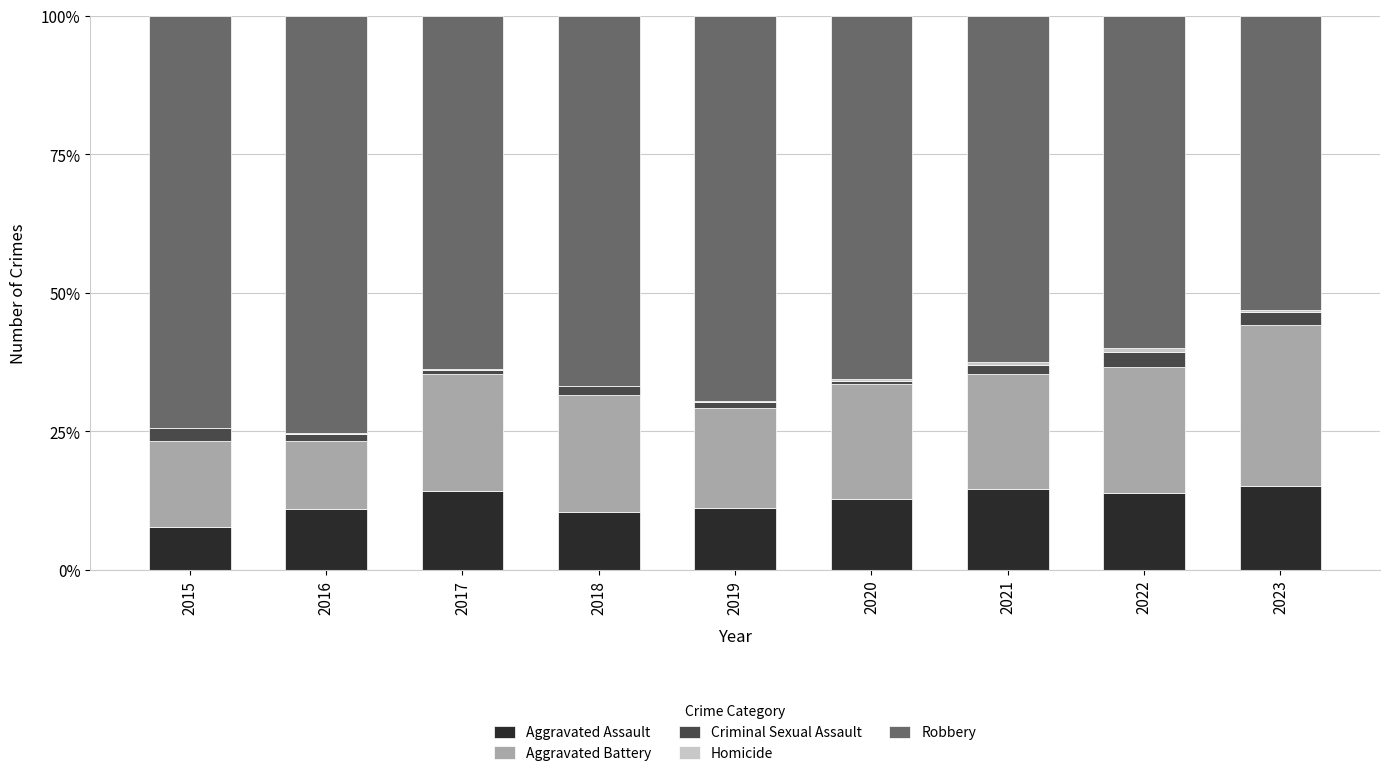

Are the bars horizontal?

No